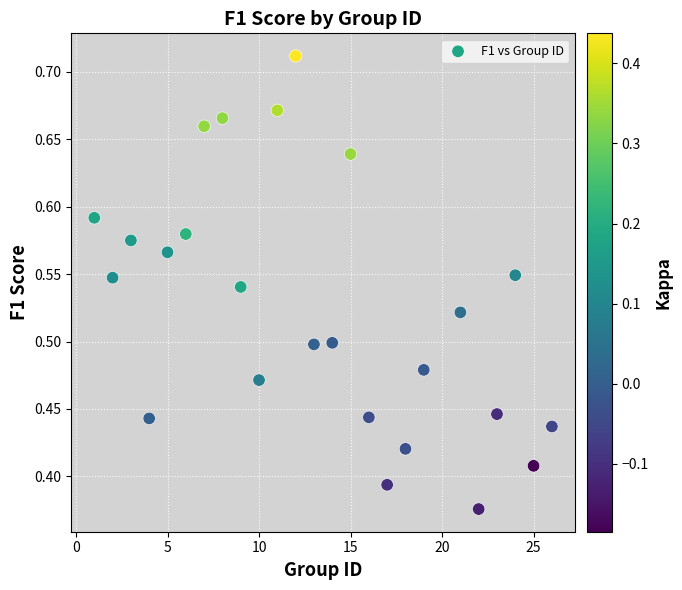

What is the range of X values (max minus min)?

25.0